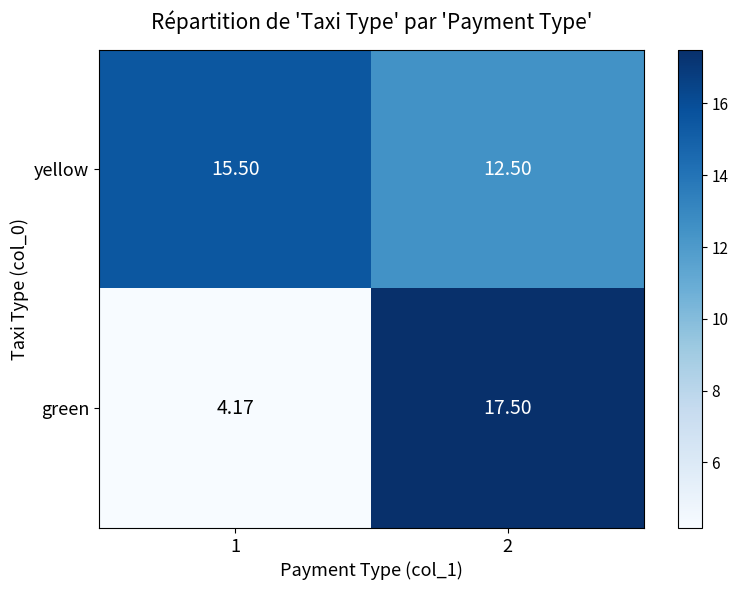

Rank the series by their average value, from lowest to highest.

green, yellow